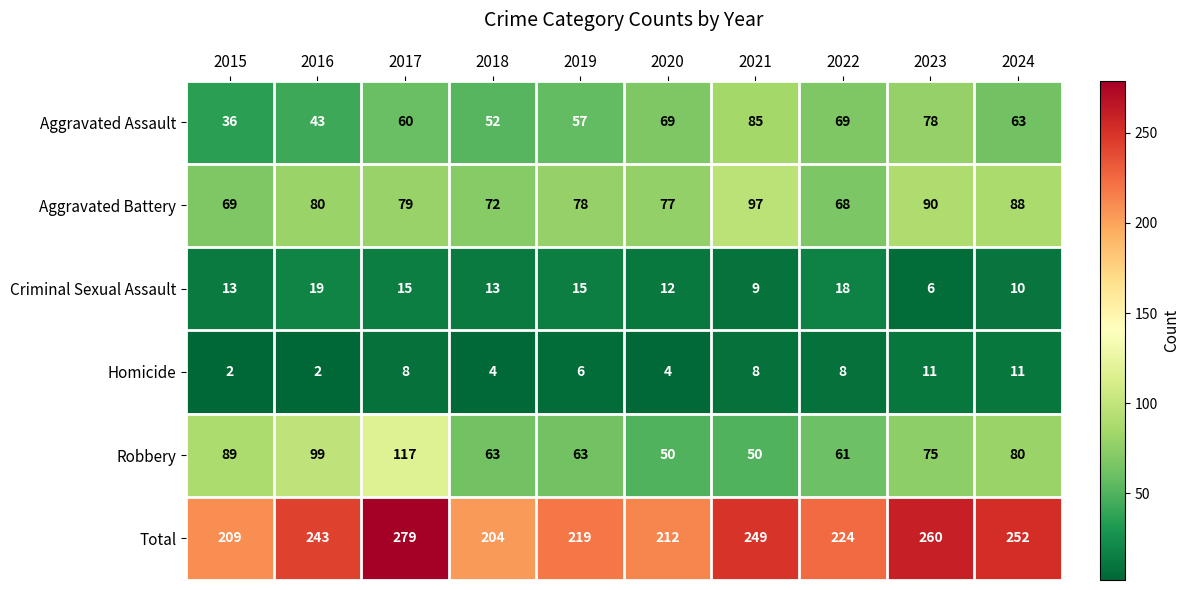

At 2017, list the series in order from smallest to largest.

Homicide, Criminal Sexual Assault, Aggravated Assault, Aggravated Battery, Robbery, Total